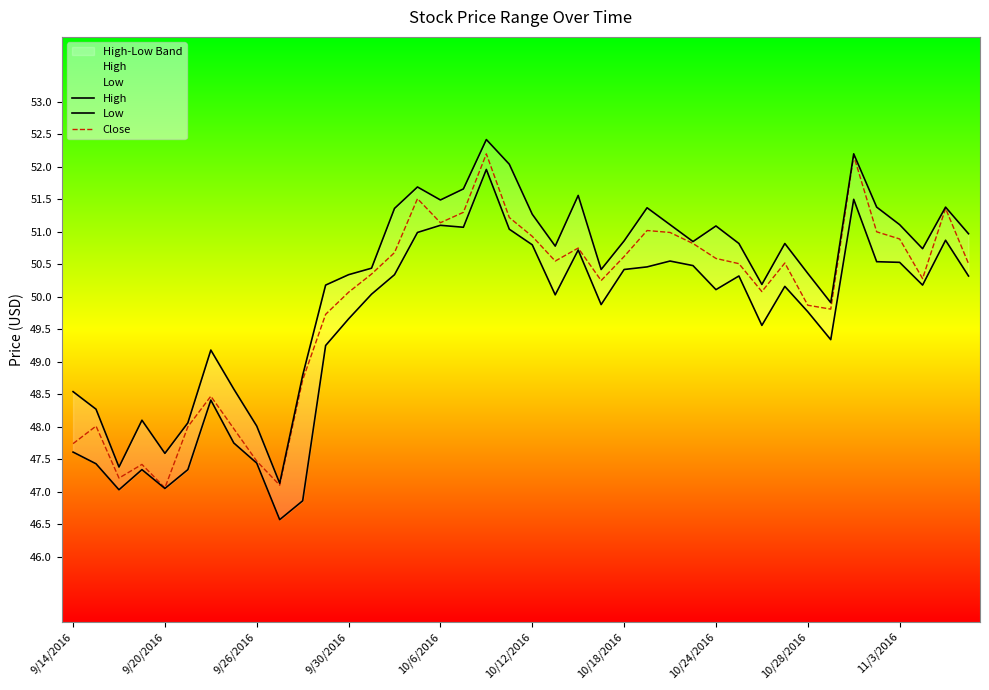

True or false: High and Low intersect in this chart.

False